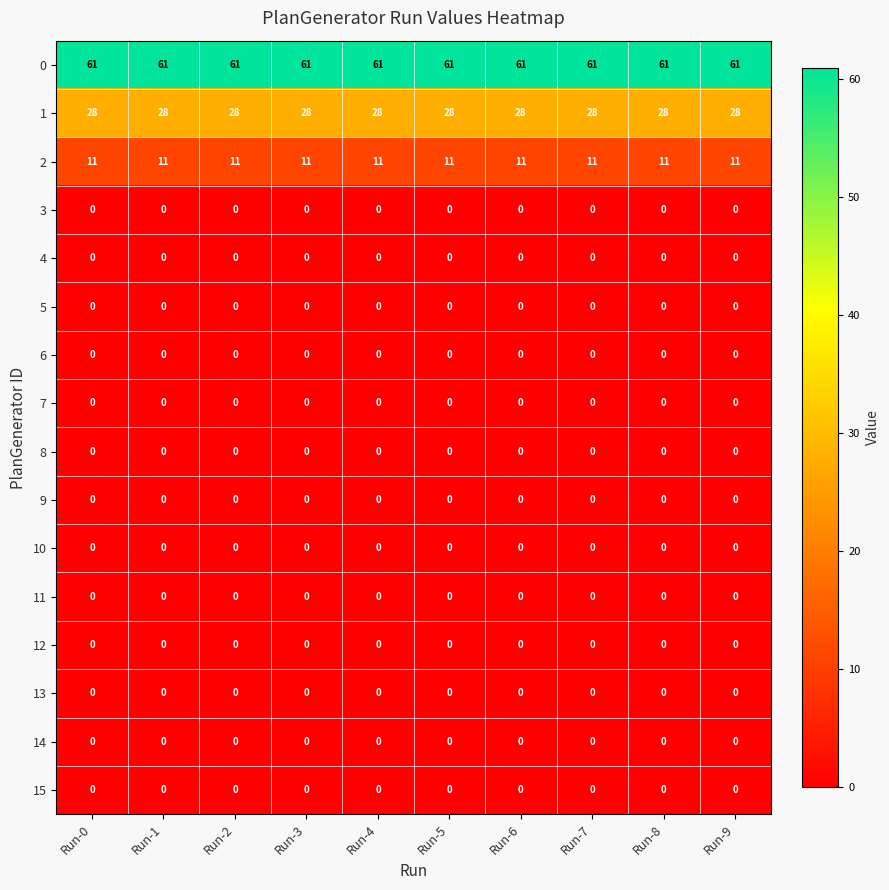

At how many categories does at least one series exceed 1?

10